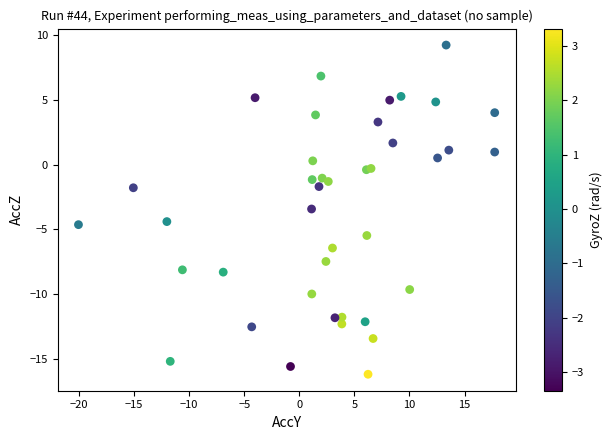

What Y value in the scatter plot is closest to -3?

-3.4